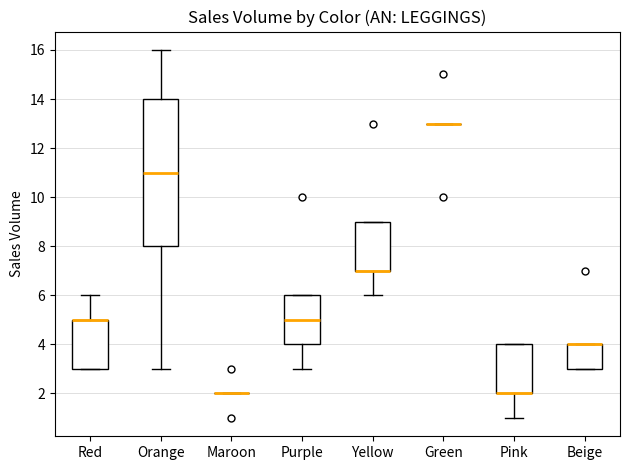

Comparing the boxes themselves (not the whiskers), which one is the tallest?

Orange